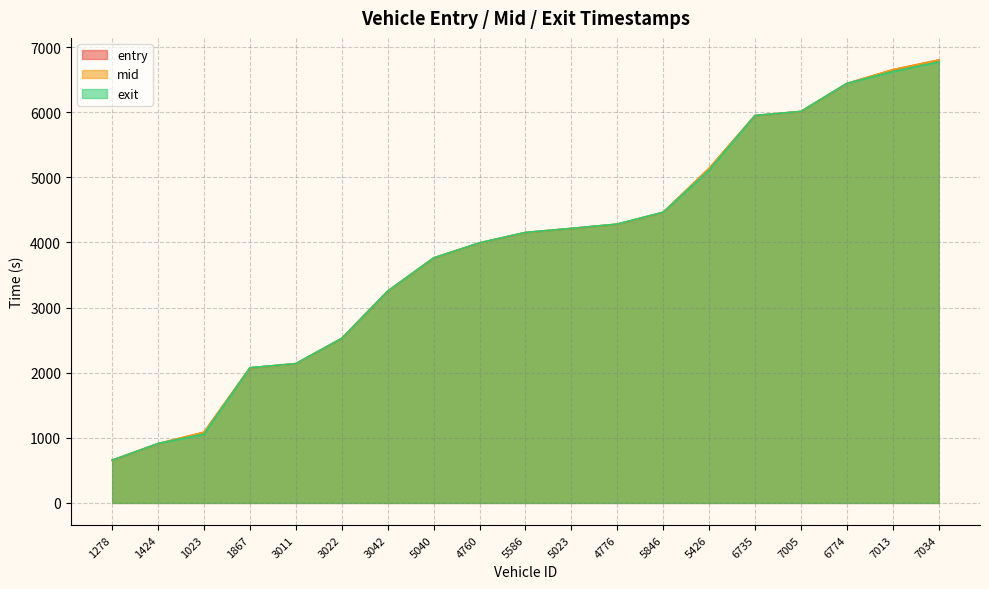

What is the difference between the exit values at 7034 and 4776?

2490.0